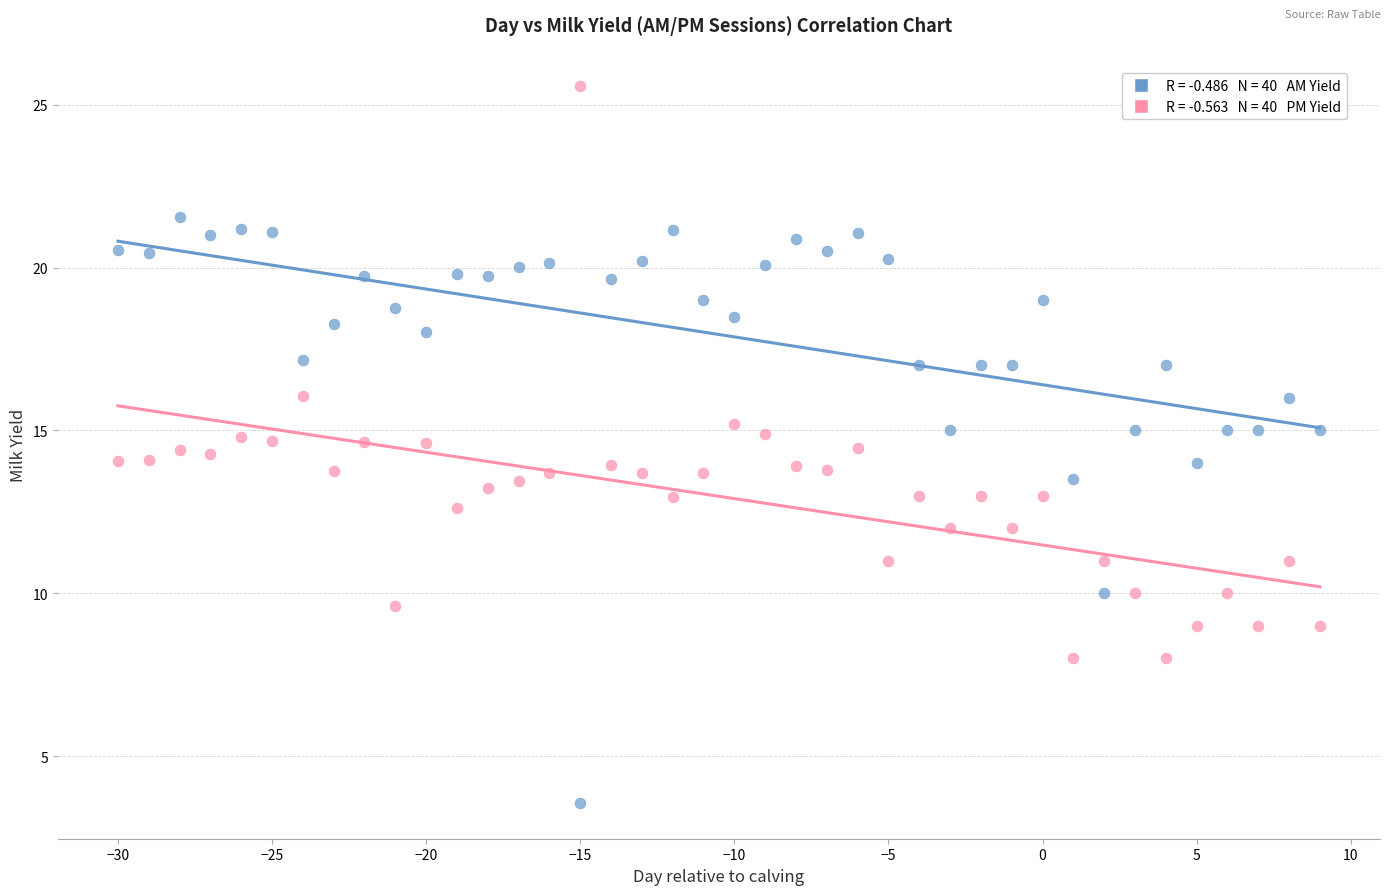

Across all data points, what is the range of Y values (max minus min)?

22.0